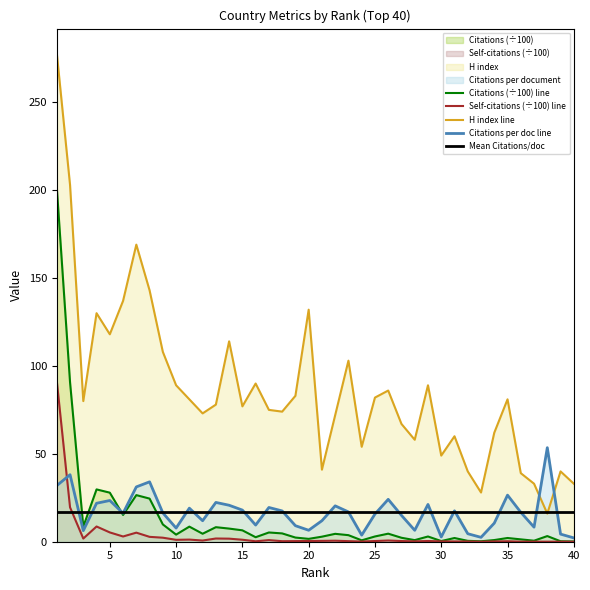

Which series changed the most between 15 and 40?

H index line